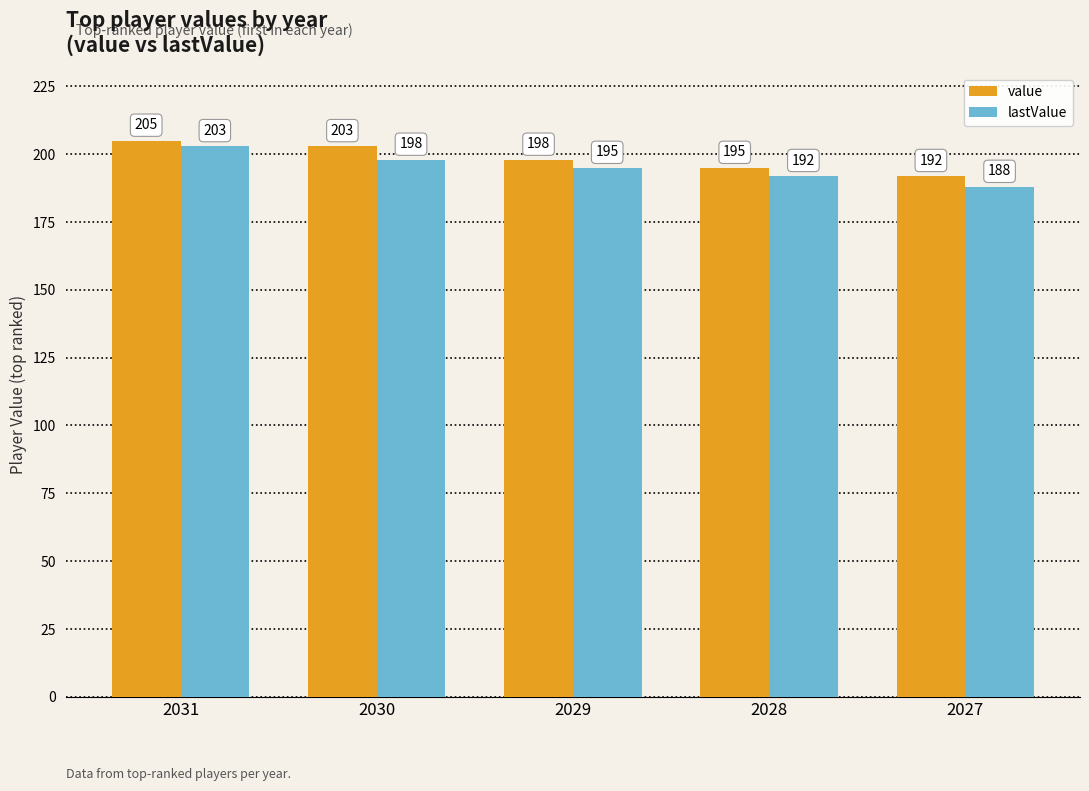

How many groups of bars are there?

5